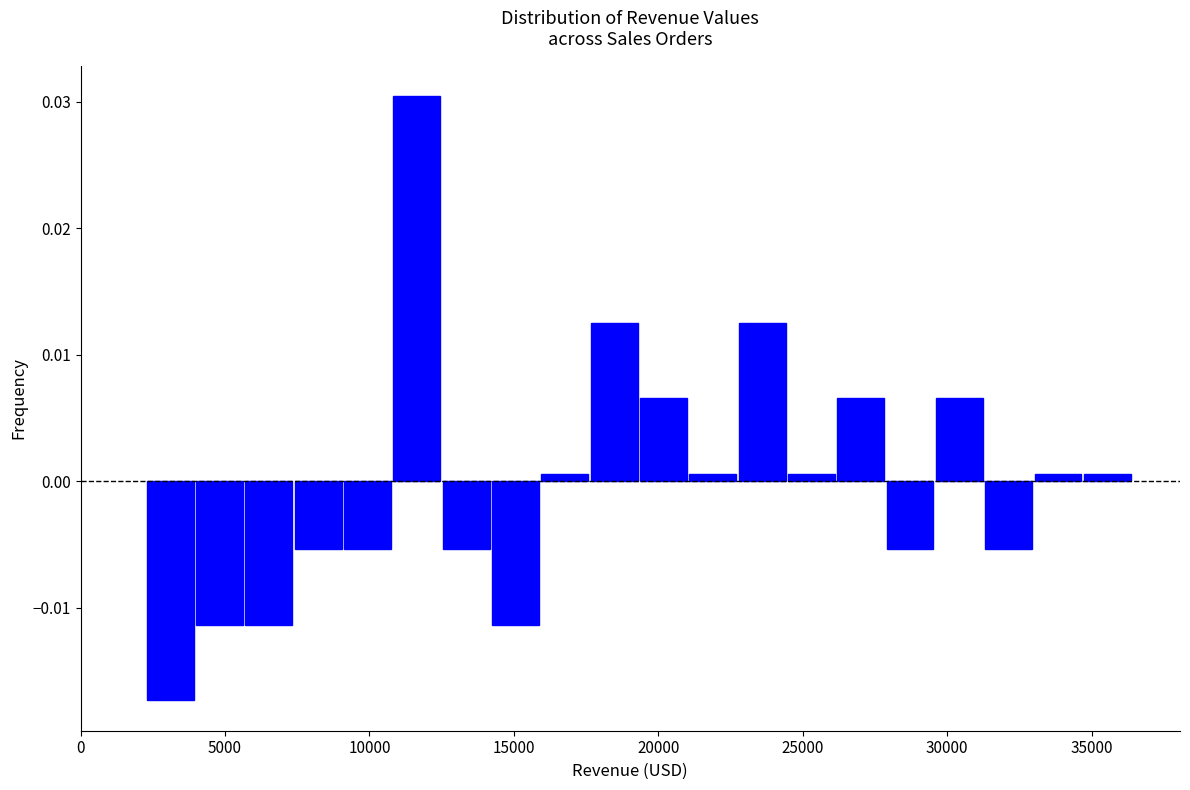

Around what value on the x-axis is the tallest bar? Give the approximate position of its centre, as read against the axis.

11500